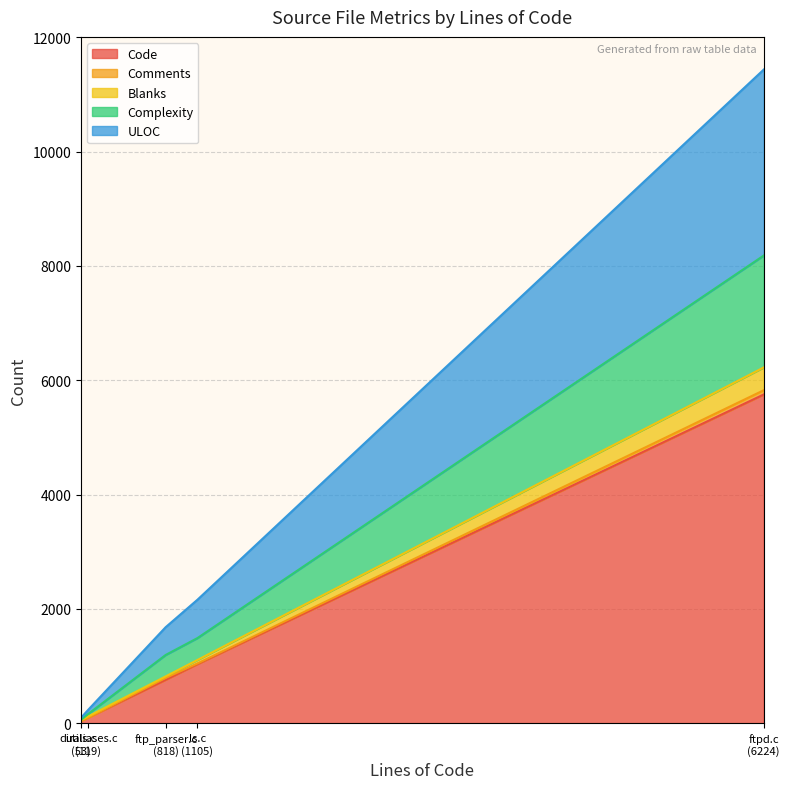

The Blanks series shows 39 at ls.c (1105). True or false?

False